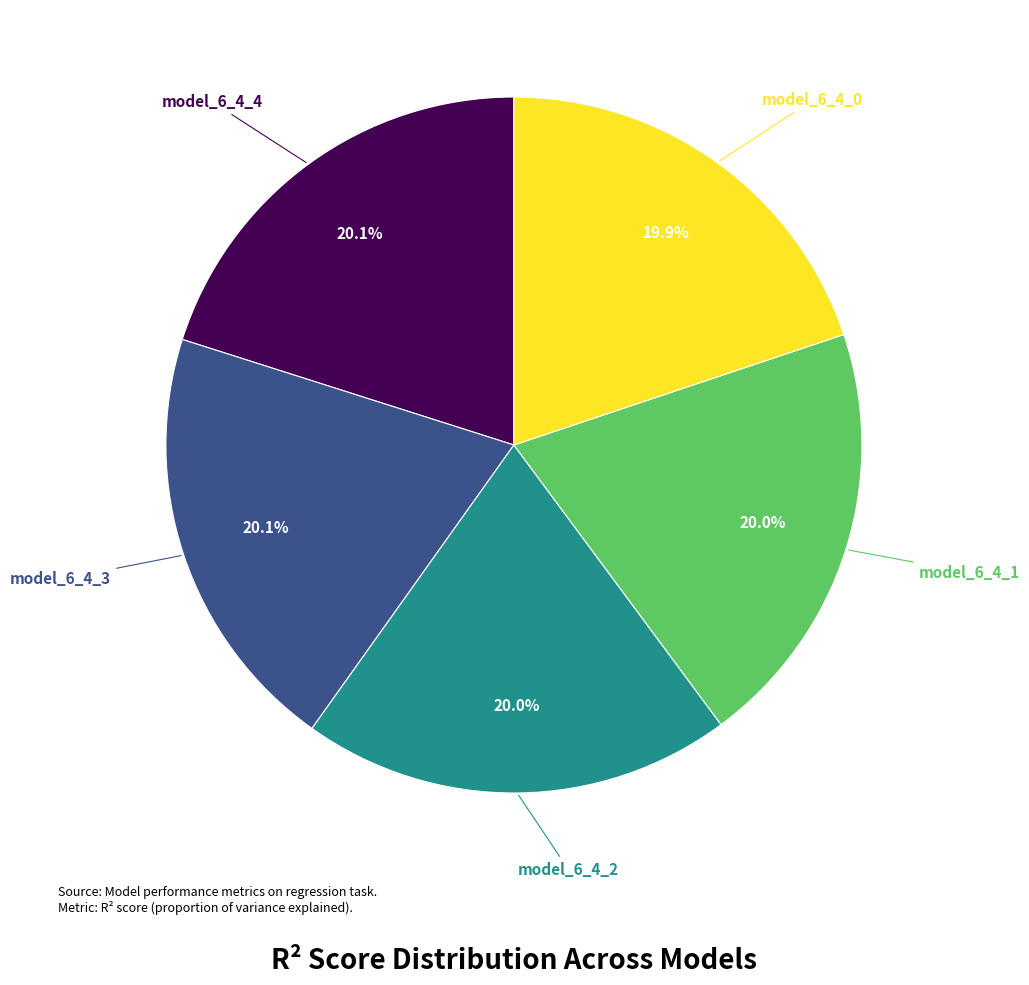

Does any single category account for the majority?

No